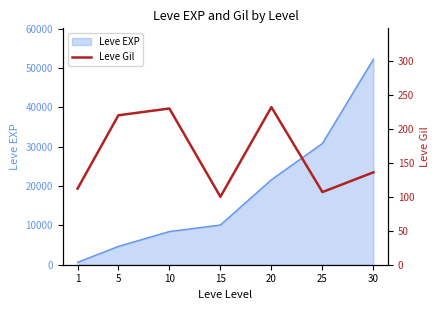

How many data points does each series have?

7